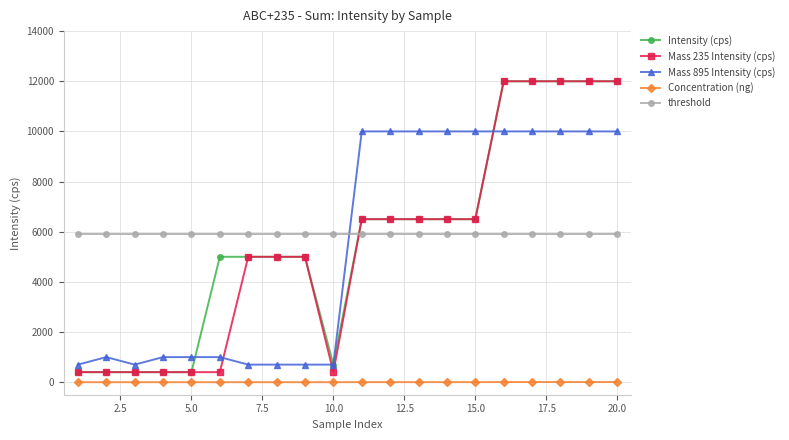

At how many categories does at least one series exceed 9018?

10